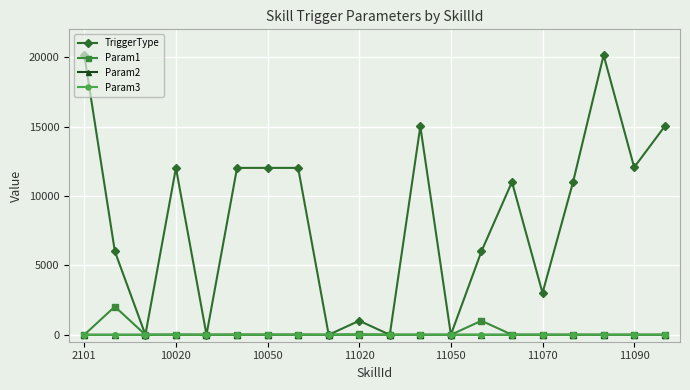

What is the maximum value shown in the chart?

20140